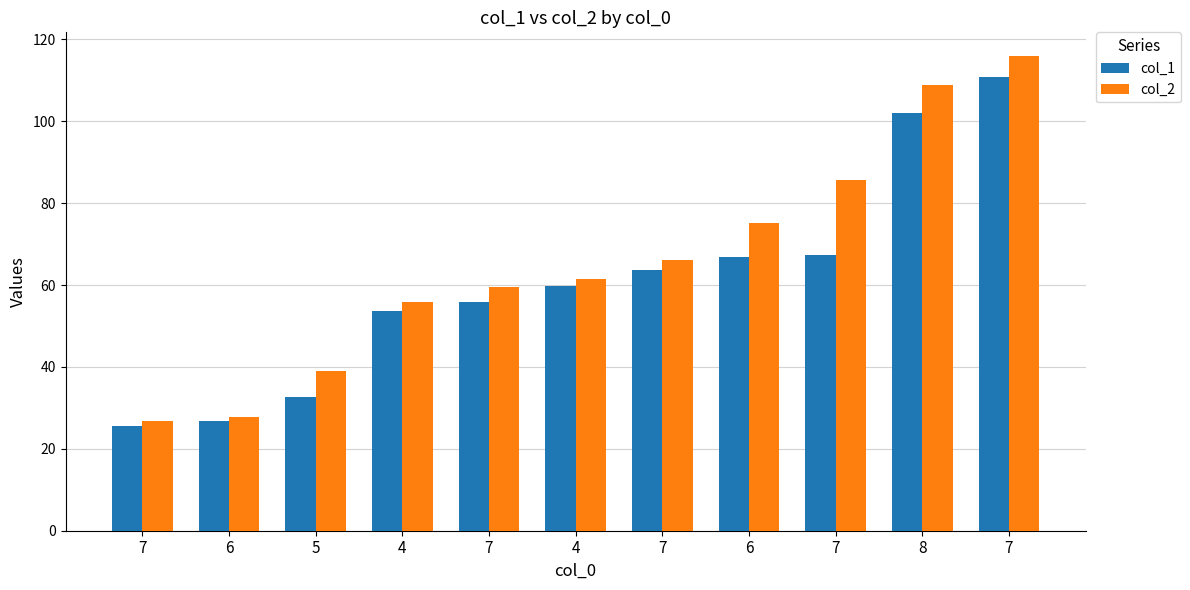

How many data points does each series have?

11